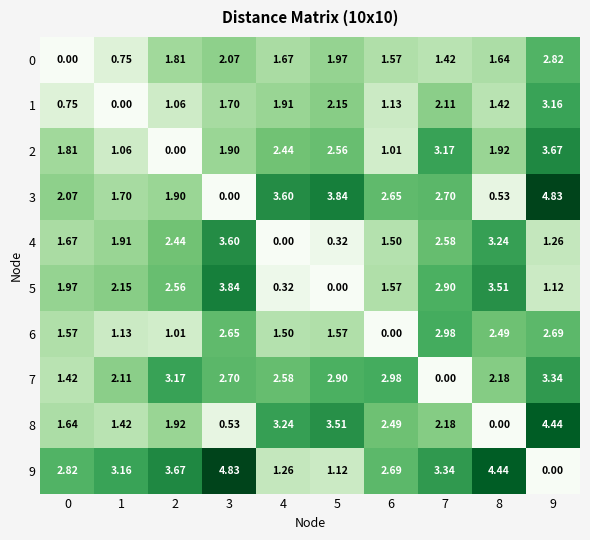

Rank the series at 8 from lowest to highest value.

8, 3, 1, 0, 2, 7, 6, 4, 5, 9